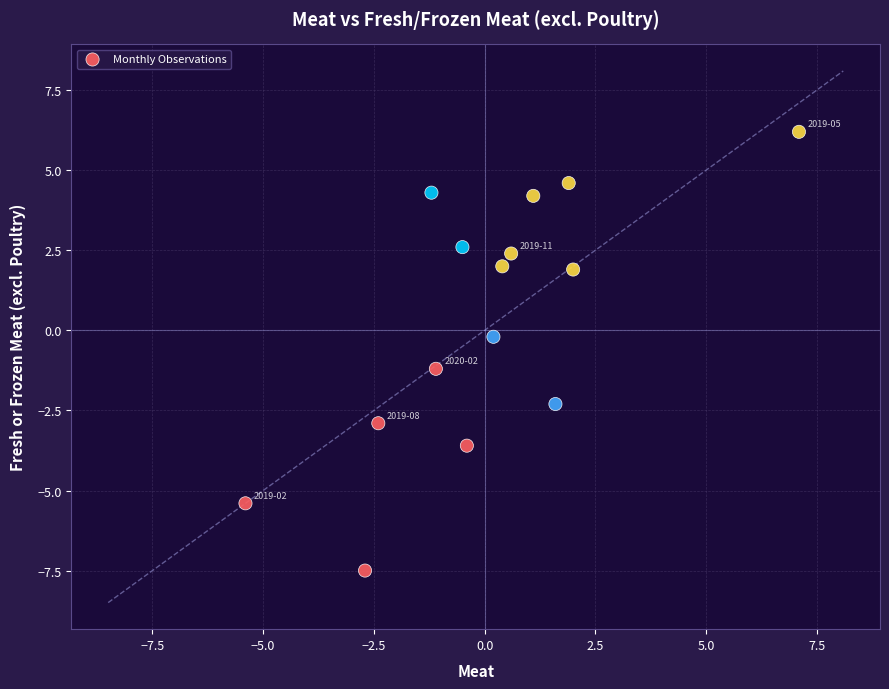

What is the range of Y values (max minus min)?

13.7